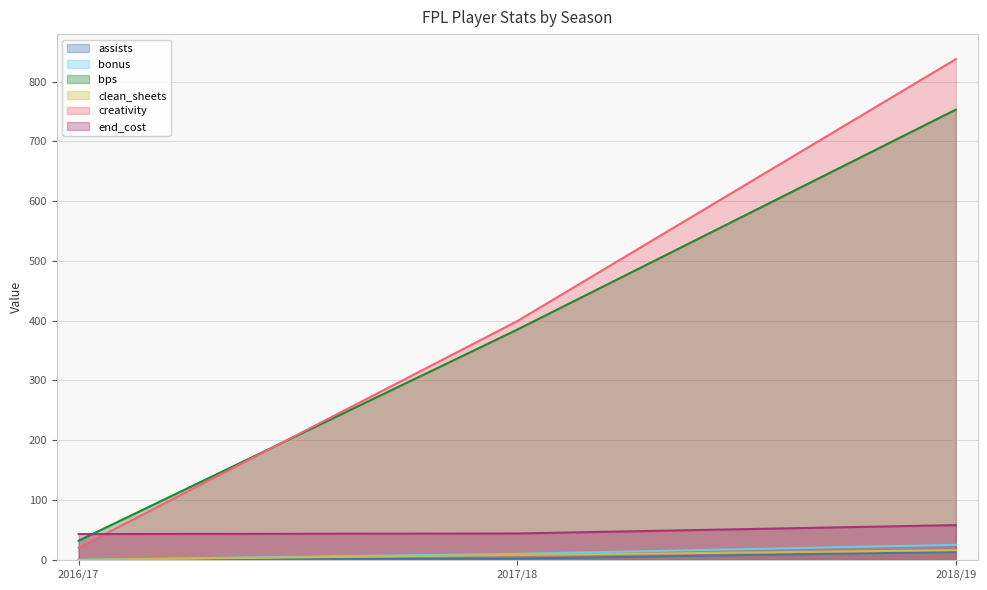

Is it true that bonus equals -13.8 at 2016/17?

False